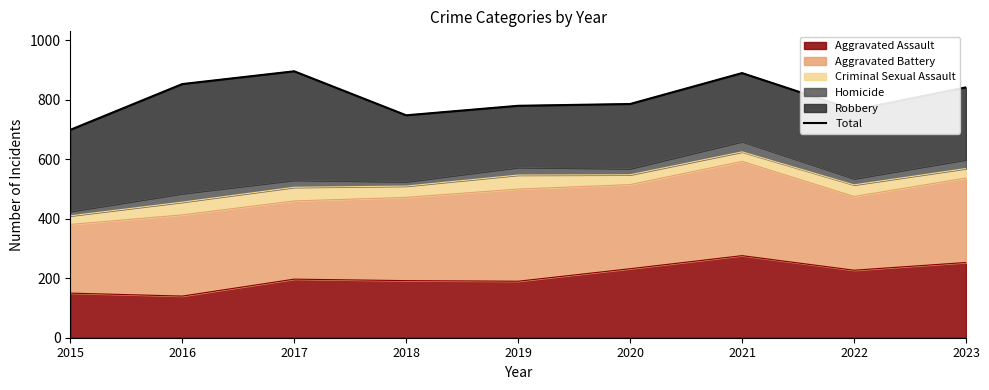

At which category does the data reach its first local peak?

2017